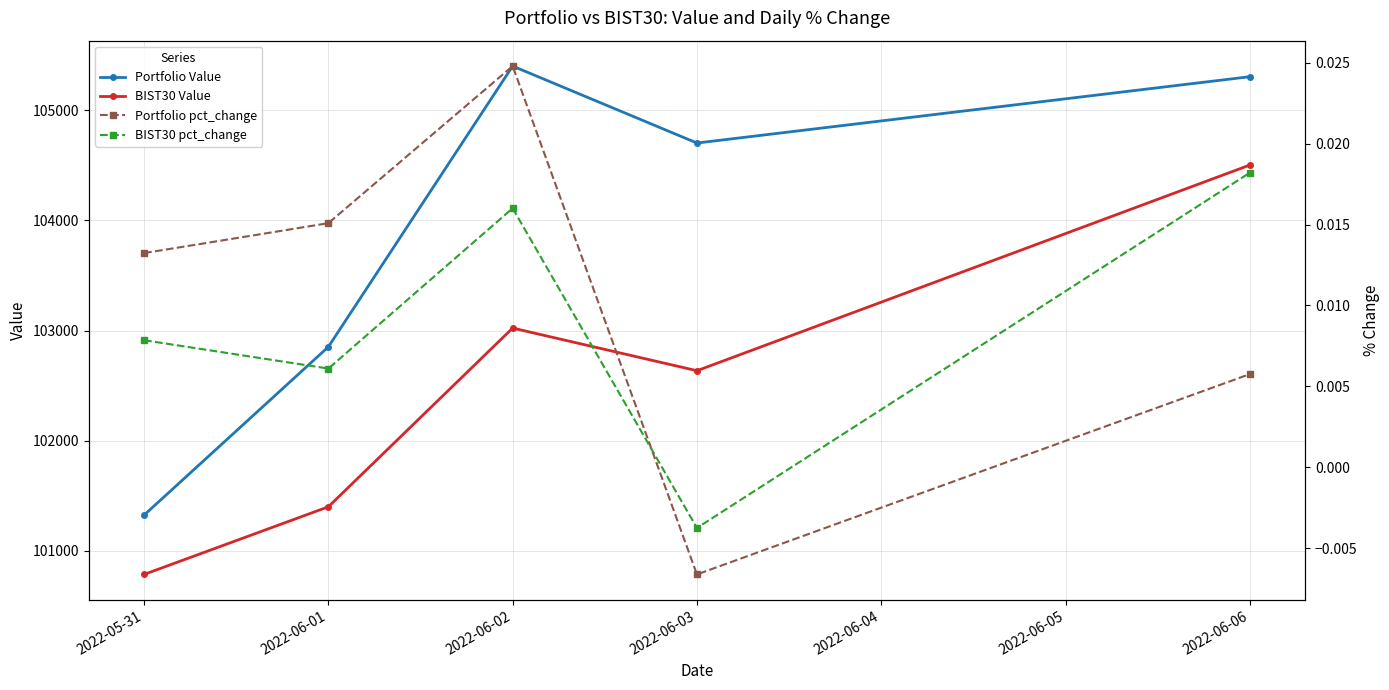

Where does the Portfolio Value series first go above 104703?

2022-06-02